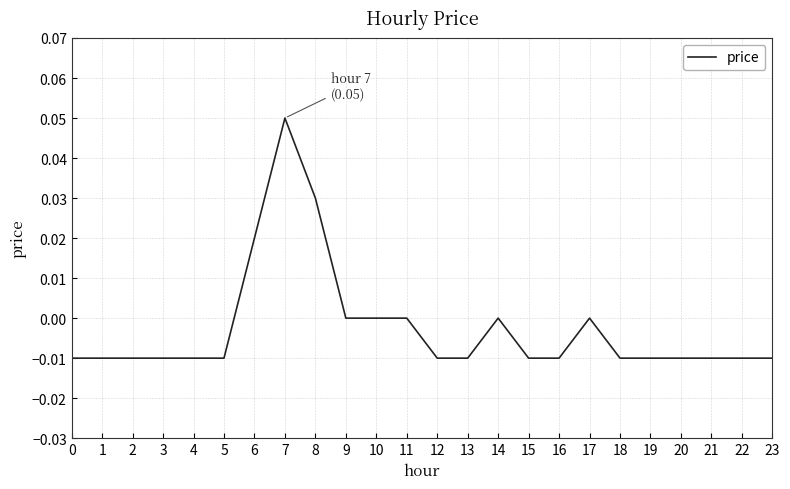

How many values are between 0 and 1?

8